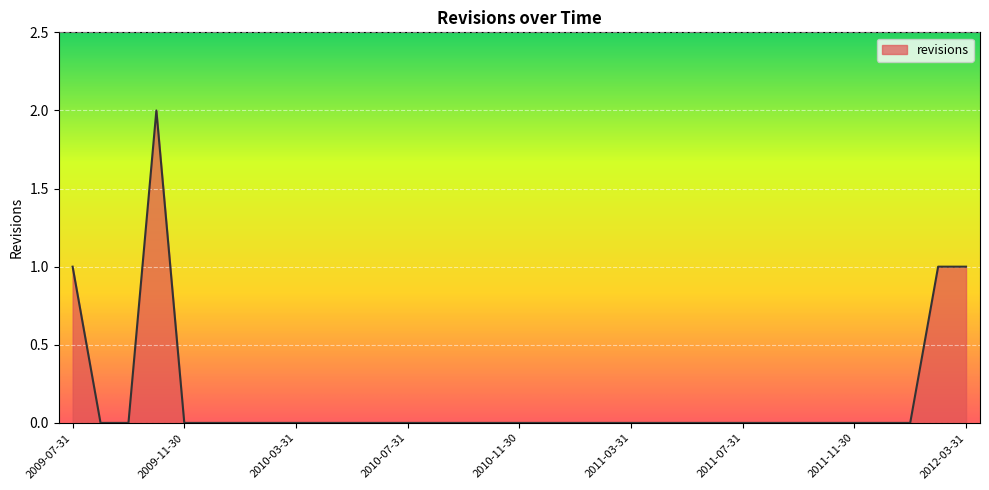

Rank the categories by value from lowest to highest.

2009-08-31, 2009-09-30, 2009-11-30, 2009-12-31, 2010-01-31, 2010-02-28, 2010-03-31, 2010-04-30, 2010-05-31, 2010-06-30, 2010-07-31, 2010-08-31, 2010-09-30, 2010-10-31, 2010-11-30, 2010-12-31, 2011-01-31, 2011-02-28, 2011-03-31, 2011-04-30, 2011-05-31, 2011-06-30, 2011-07-31, 2011-08-31, 2011-09-30, 2011-10-31, 2011-11-30, 2011-12-31, 2012-01-31, 2009-07-31, 2012-02-29, 2012-03-31, 2009-10-31